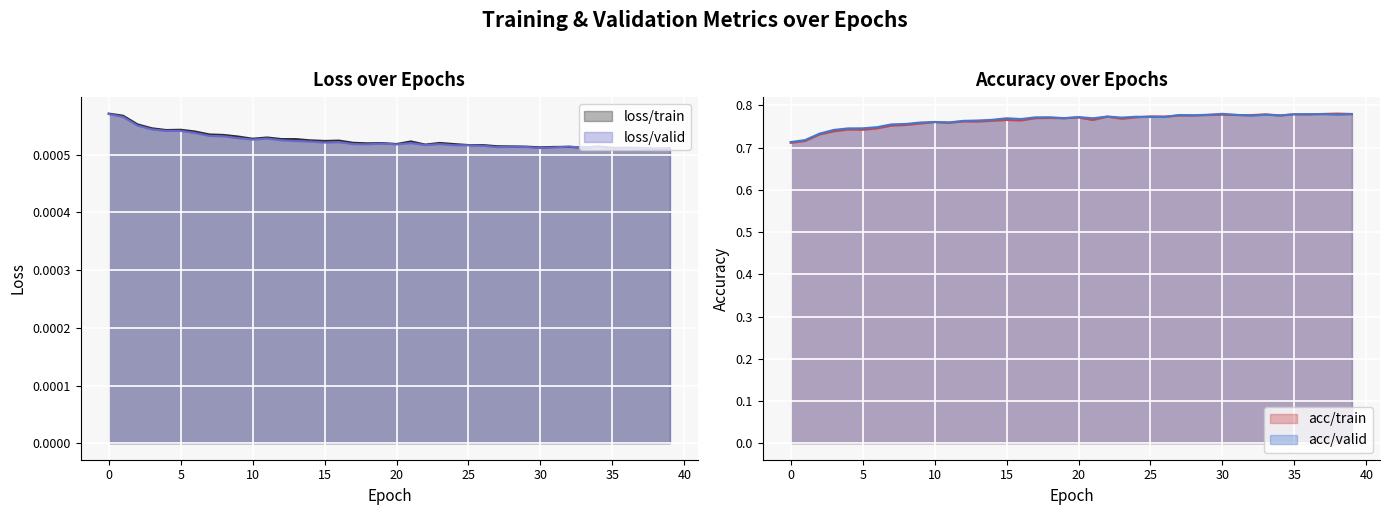

Where is the first local maximum for acc/train?

4